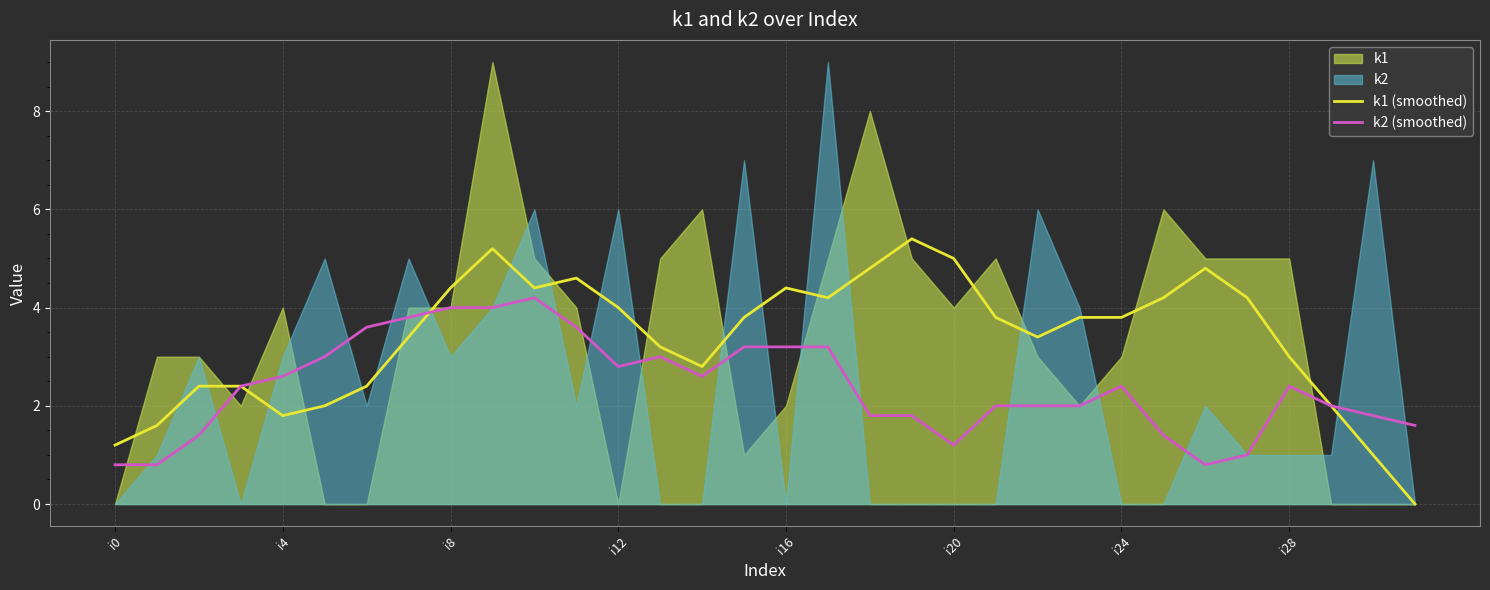

Where is k2 (smoothed) nearest to the value 2?

21